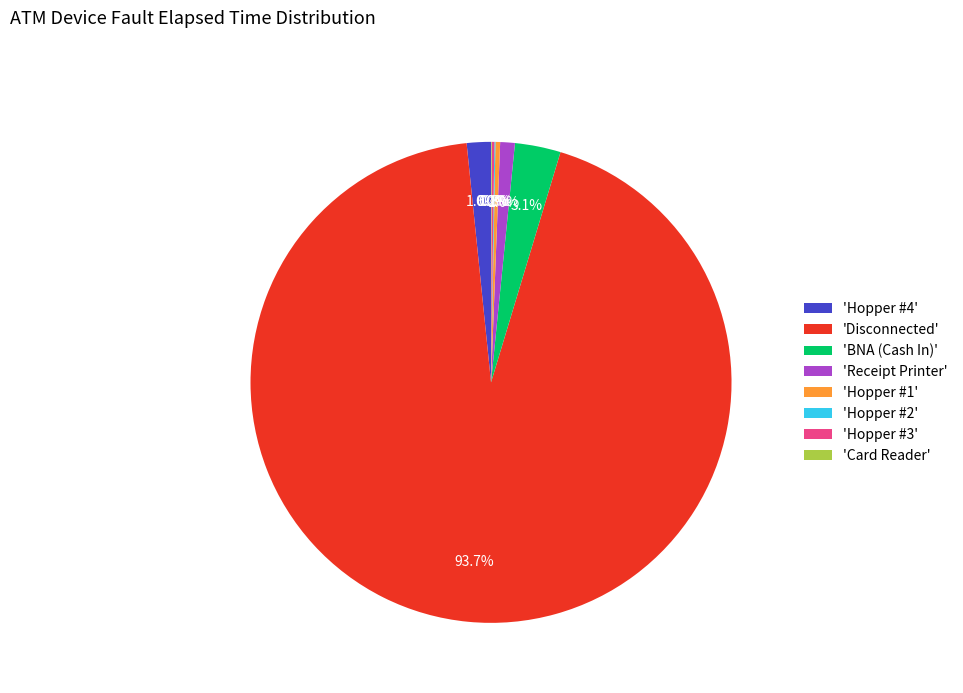

Which has a higher value, 'Hopper #1' or 'Receipt Printer'?

'Receipt Printer'